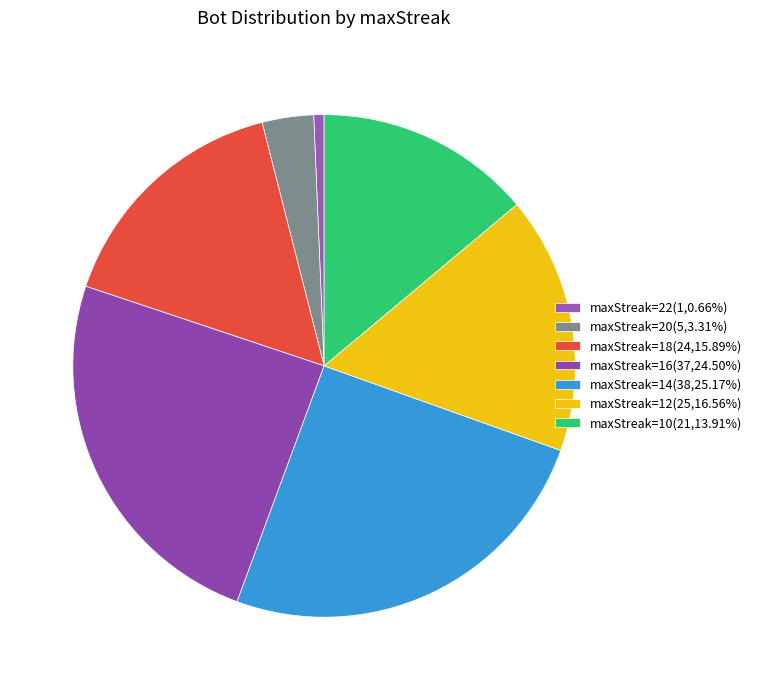

How many segments does this pie chart have?

7